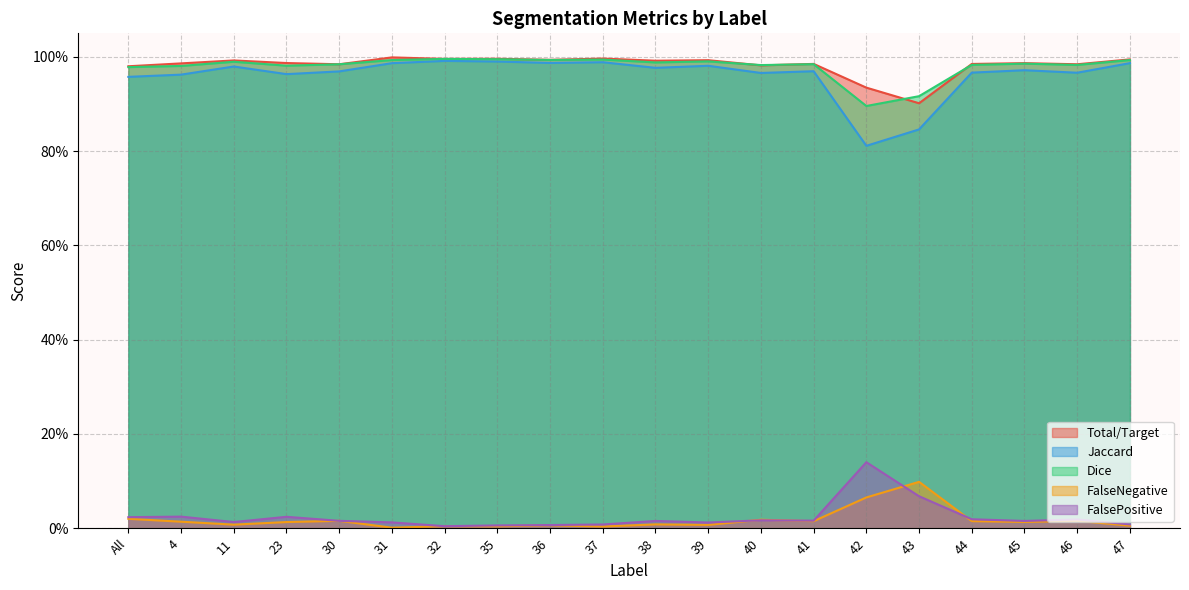

Which series has the largest total across all categories?

Total/Target